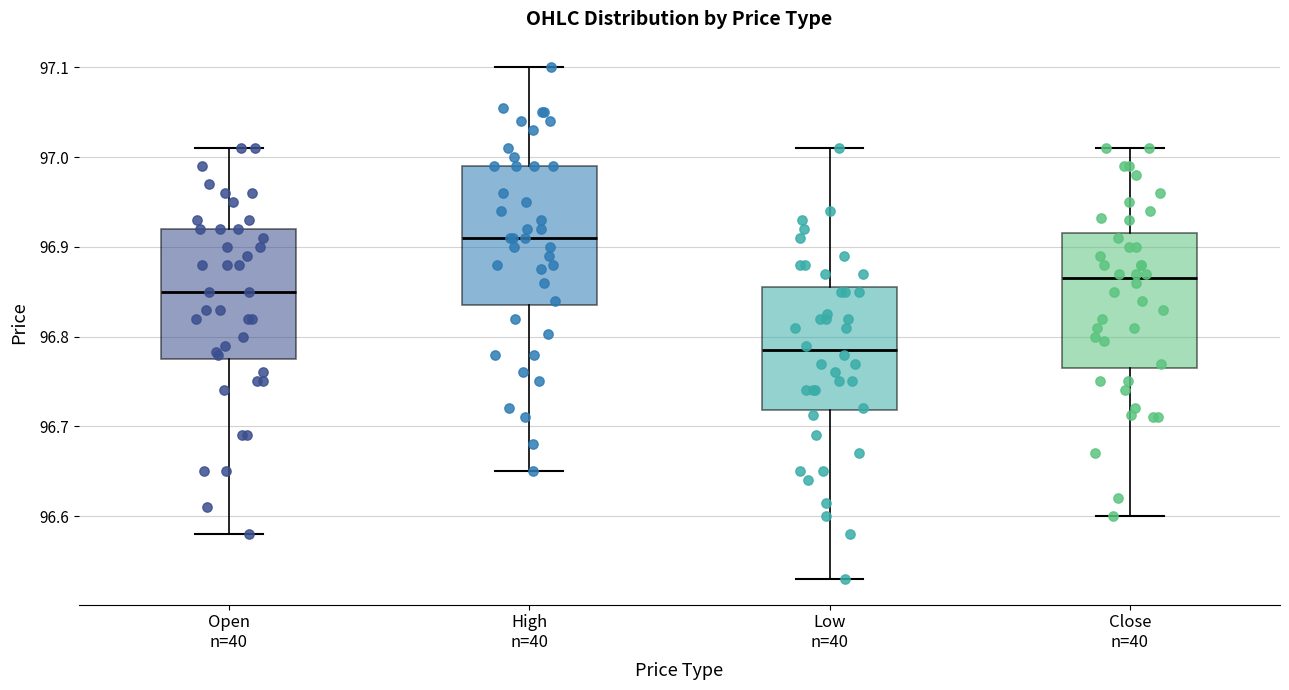

Which box's median line is the highest?

High n=40